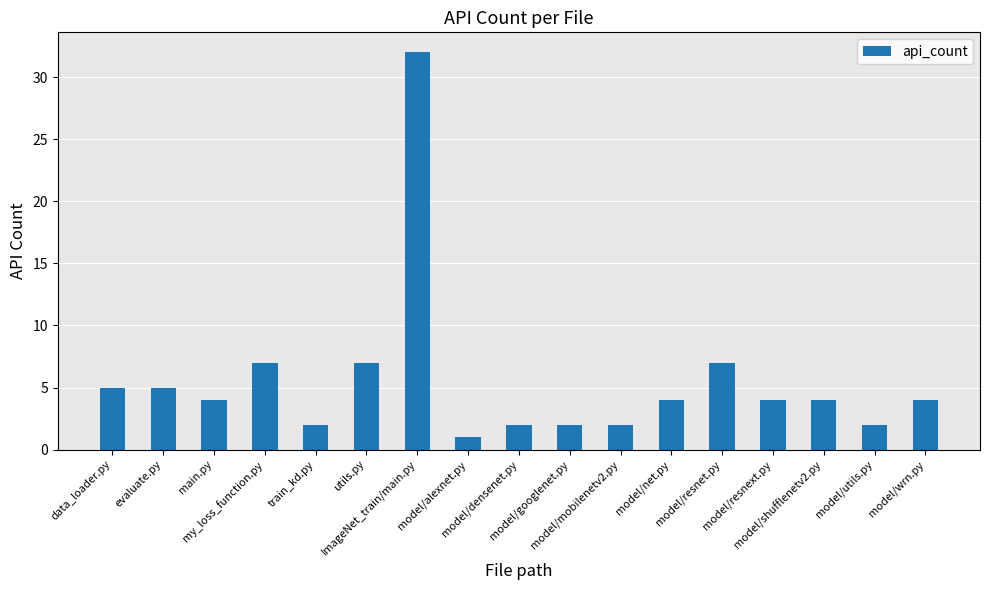

Reading left to right, transcribe all the data shown in this chart.

data_loader.py=5	evaluate.py=5	main.py=4	my_loss_function.py=7	train_kd.py=2	utils.py=7	ImageNet_train/main.py=32	model/alexnet.py=1	model/densenet.py=2	model/googlenet.py=2	model/mobilenetv2.py=2	model/net.py=4	model/resnet.py=7	model/resnext.py=4	model/shufflenetv2.py=4	model/utils.py=2	model/wrn.py=4